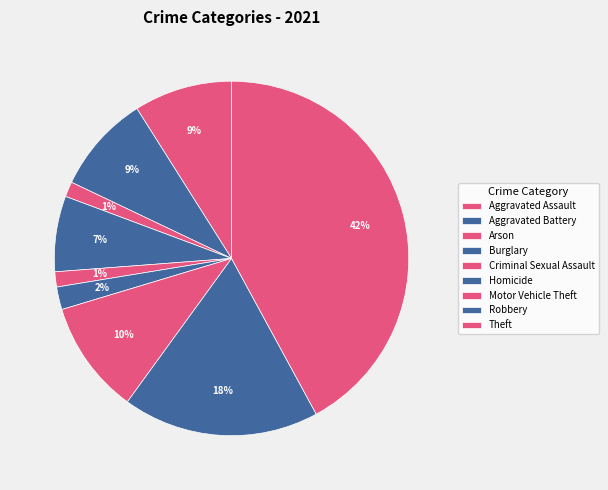

How many segments does this pie chart have?

9